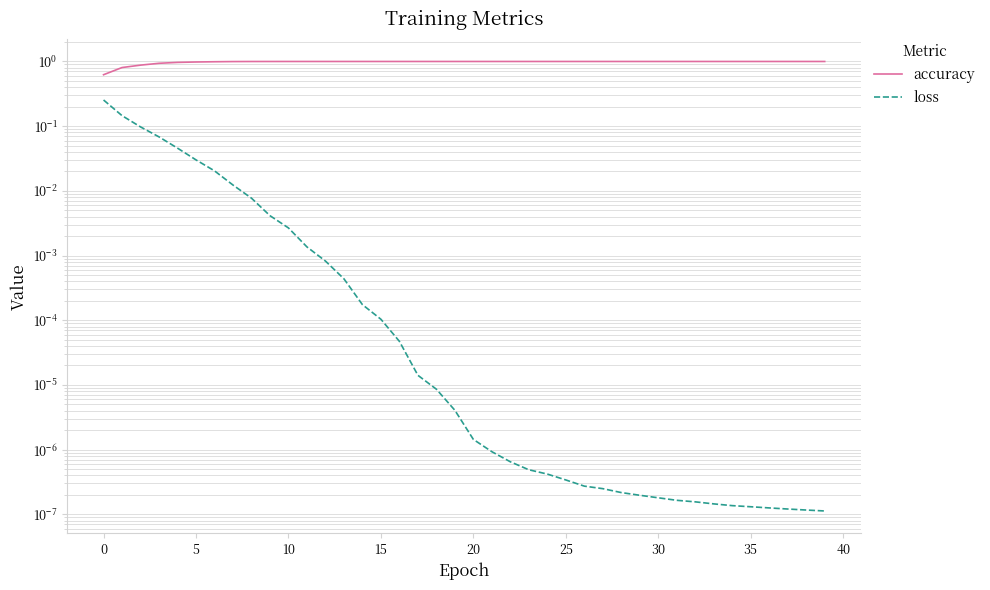

True or false: accuracy has more than 1 interior local peaks.

False